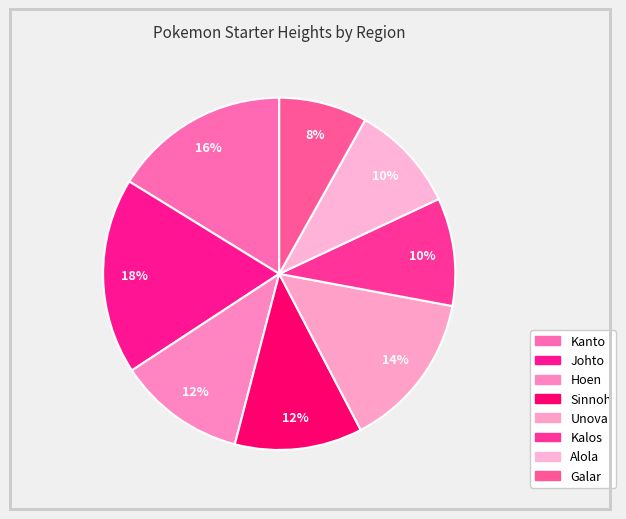

How many segments does this pie chart have?

8